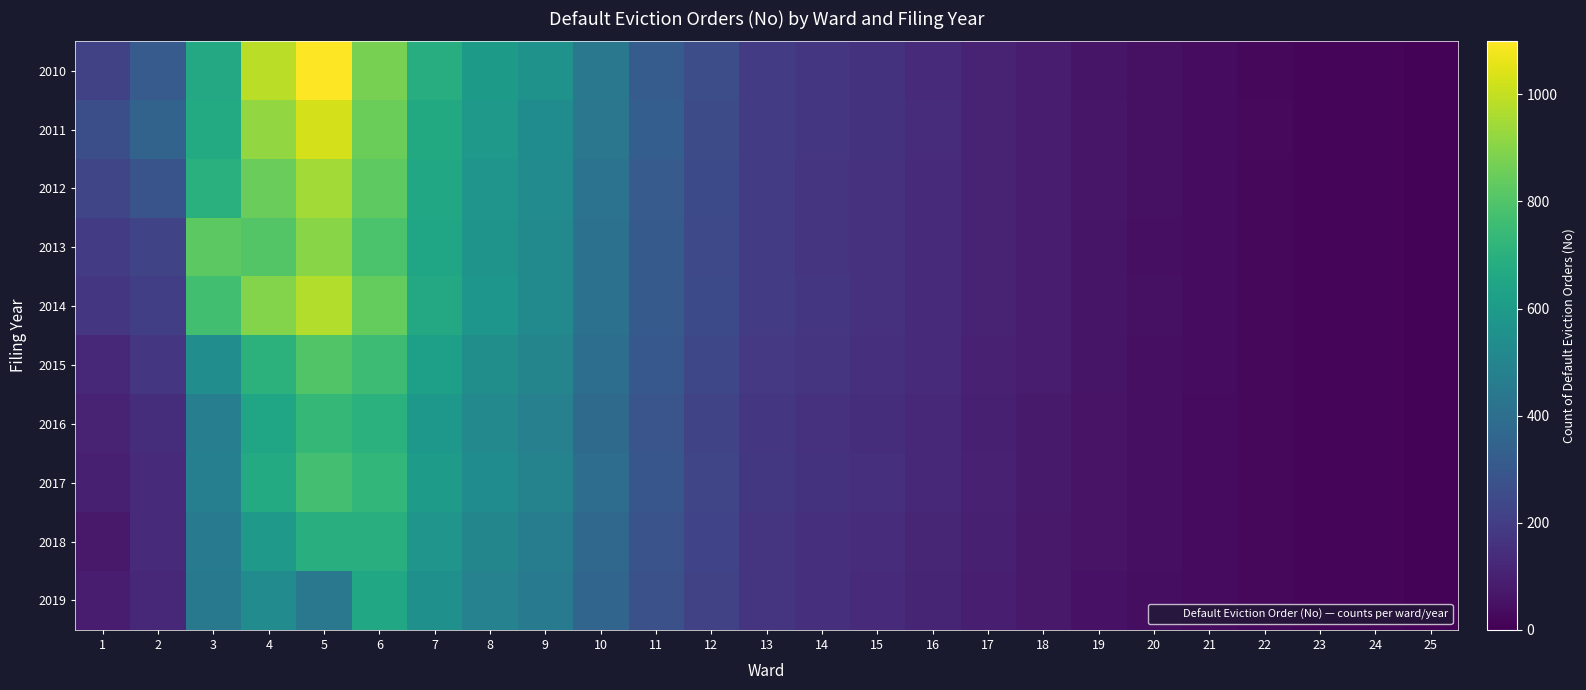

At 20, list the series in order from smallest to largest.

2019, 2018, 2016, 2017, 2015, 2013, 2010, 2014, 2012, 2011